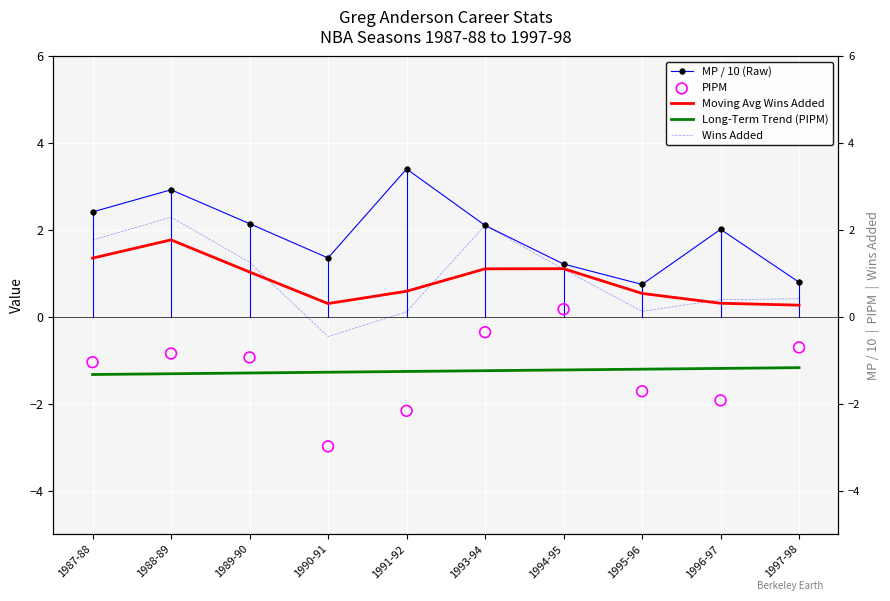

Which series has the largest Y range (max minus min)?

PIPM